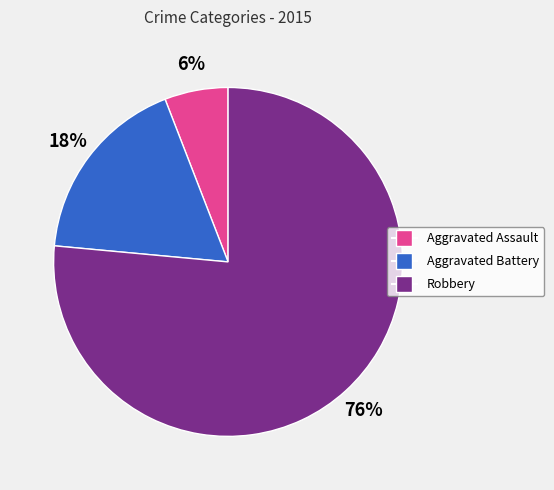

Which category has the smallest portion of the pie?

Aggravated Assault